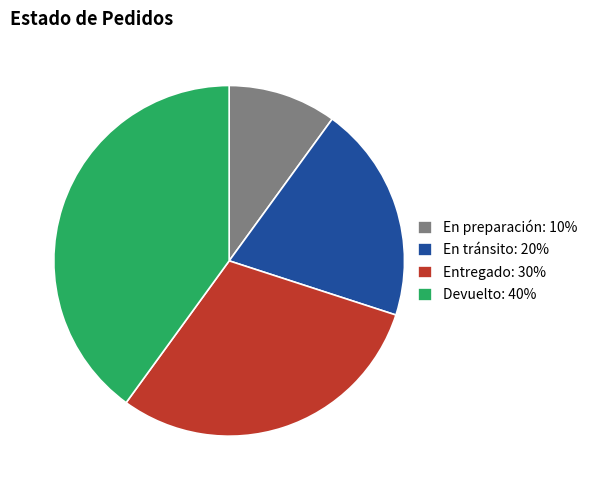

Count the number of slices in the pie.

4